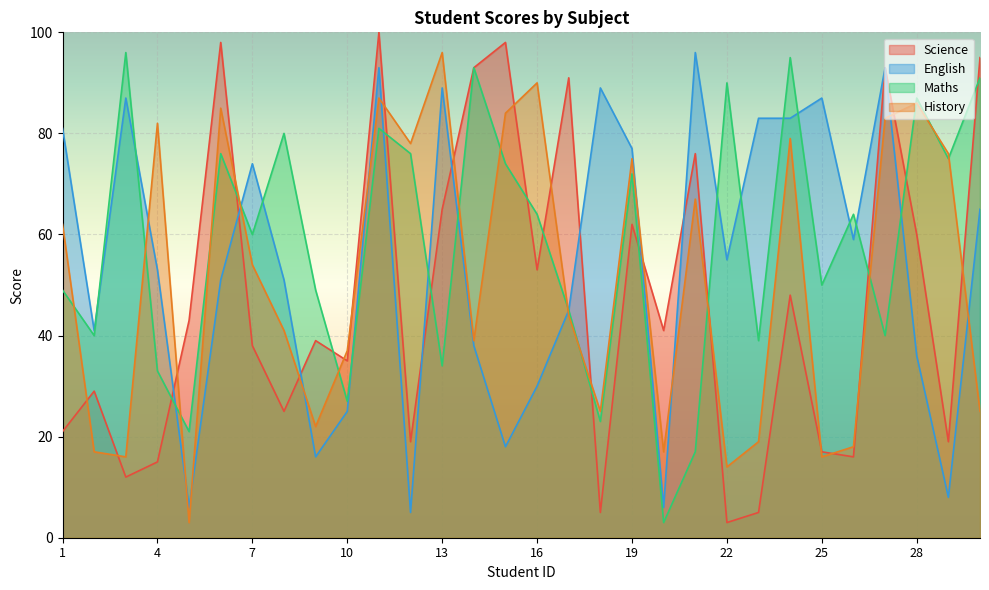

Which series has the largest total across all categories?

Maths